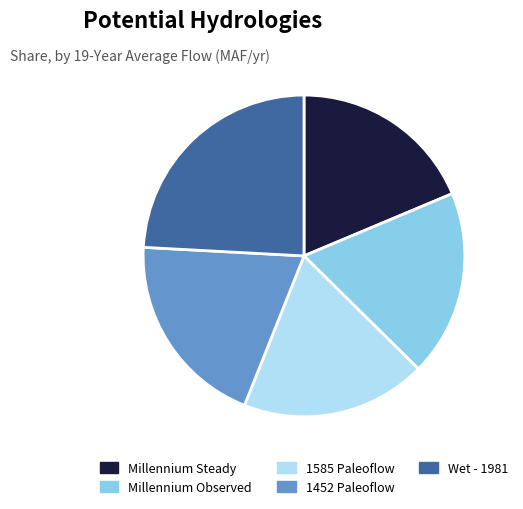

Which has a higher value, Wet - 1981 or Millennium Steady?

Wet - 1981